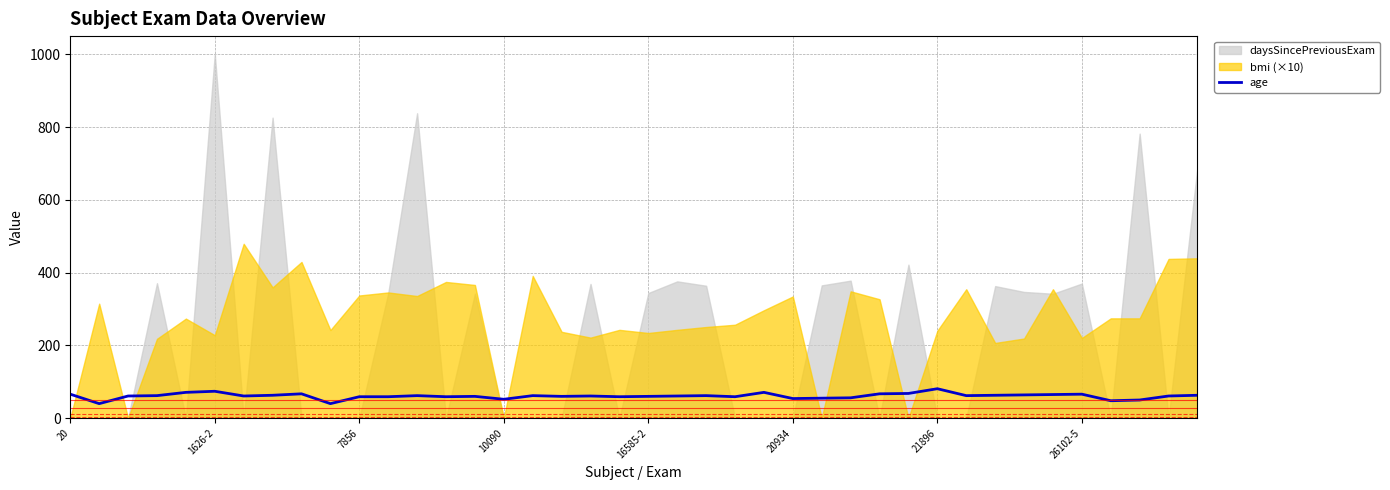

The value of age at 21896 is 81. True or false?

True